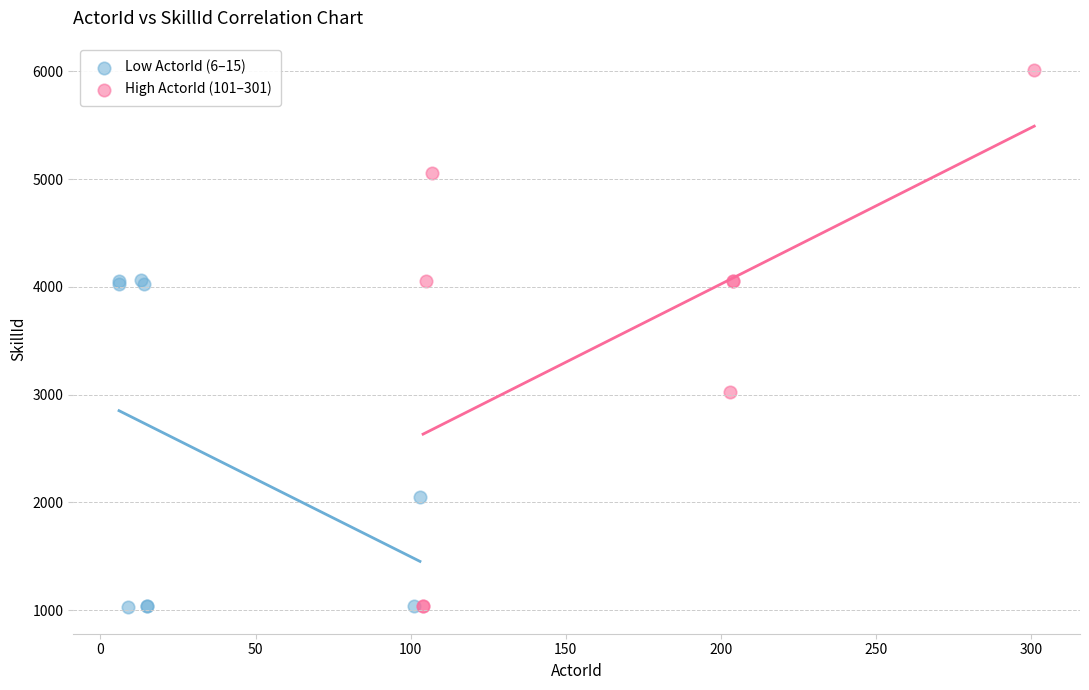

Which series has the largest Y range (max minus min)?

High ActorId (101–301)